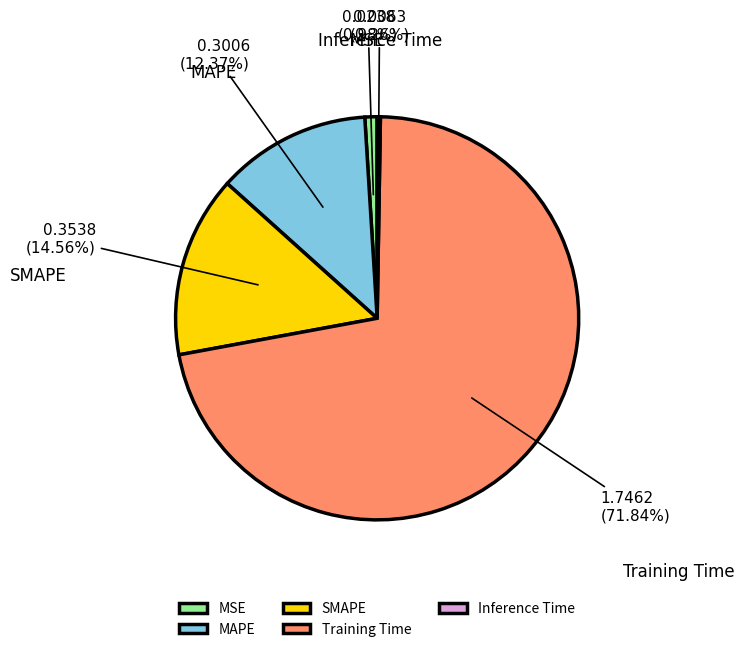

Is SMAPE the majority of the pie?

No